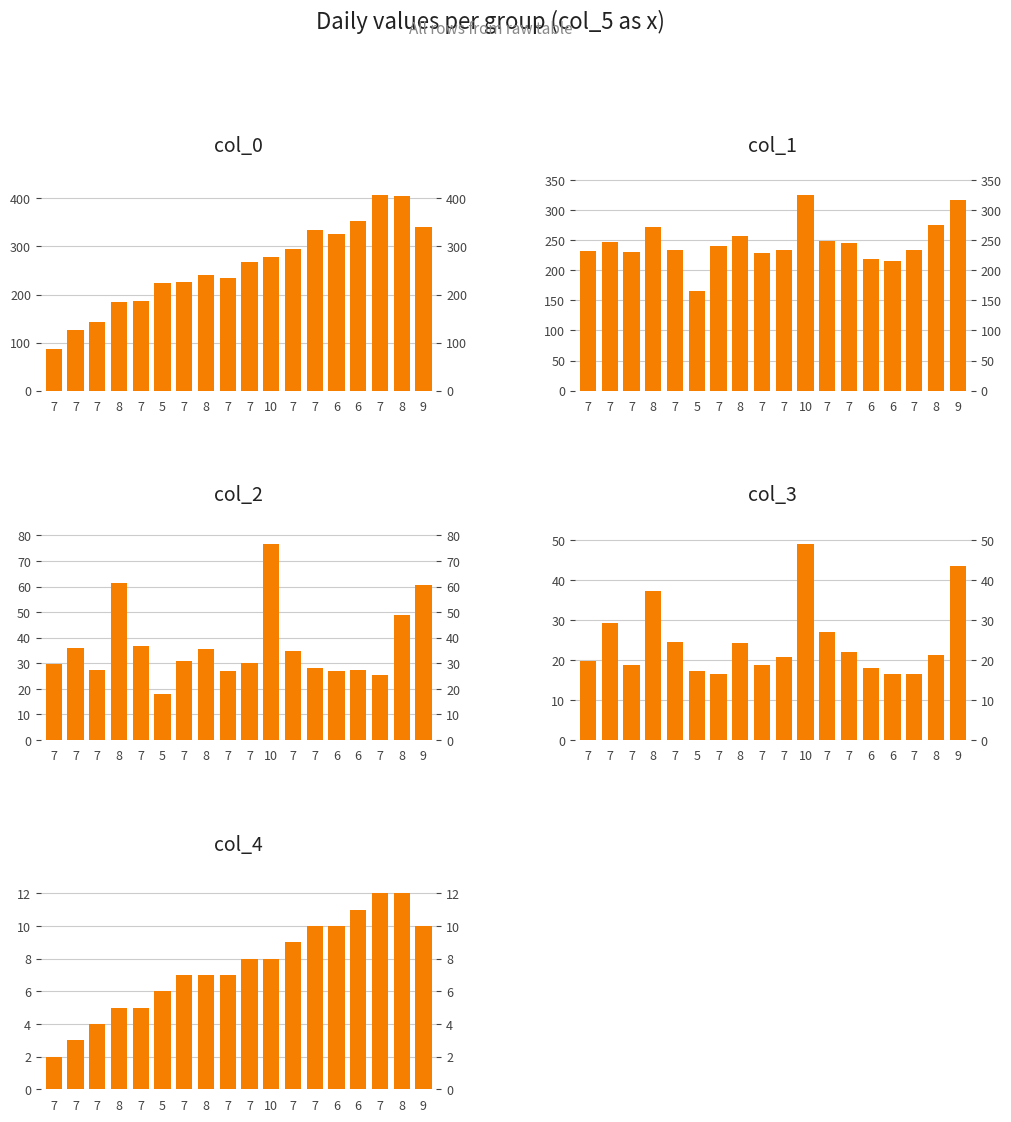

What is the difference between the maximum and second lowest values in the col_2 series?

51.3